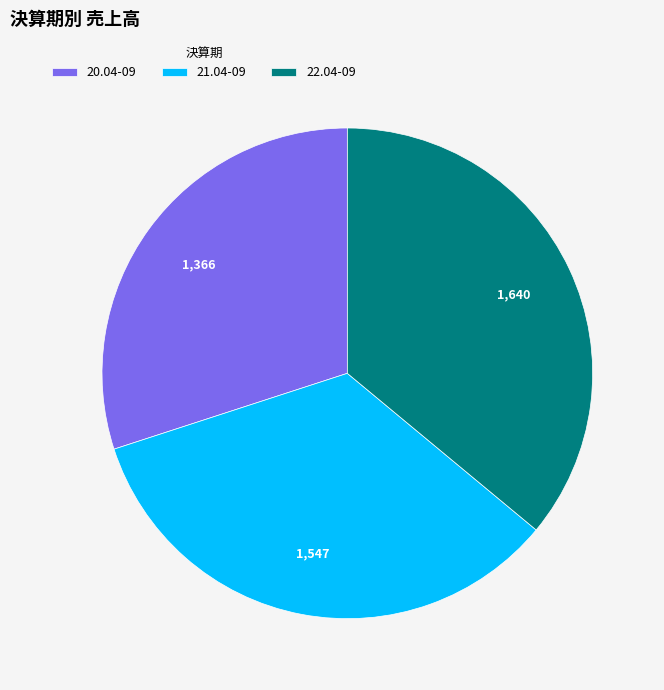

The 20.04-09 slice represents 30% of the pie. True or false?

True